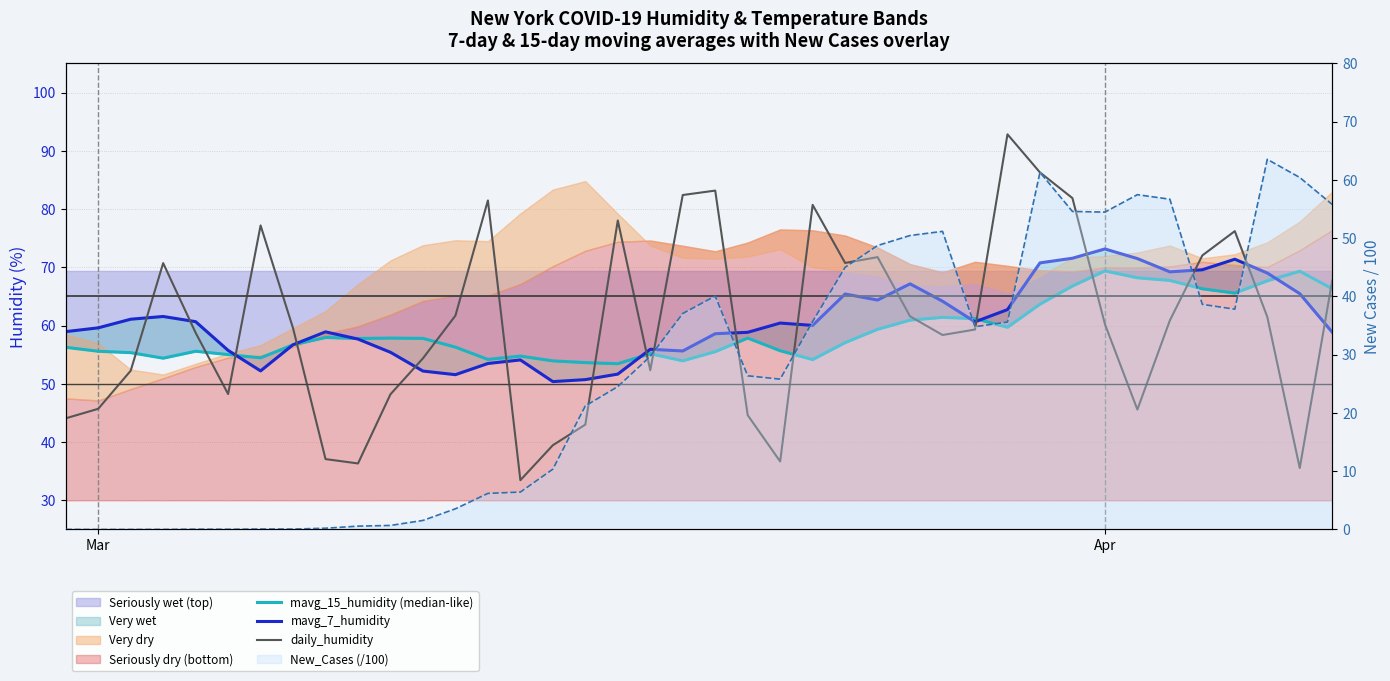

Between 35 and 27, which is larger?

35